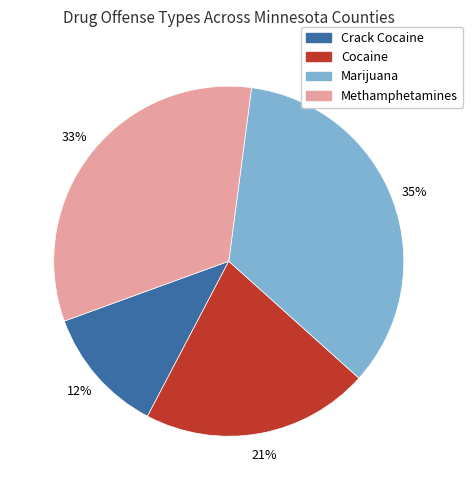

Does any single category account for the majority?

No